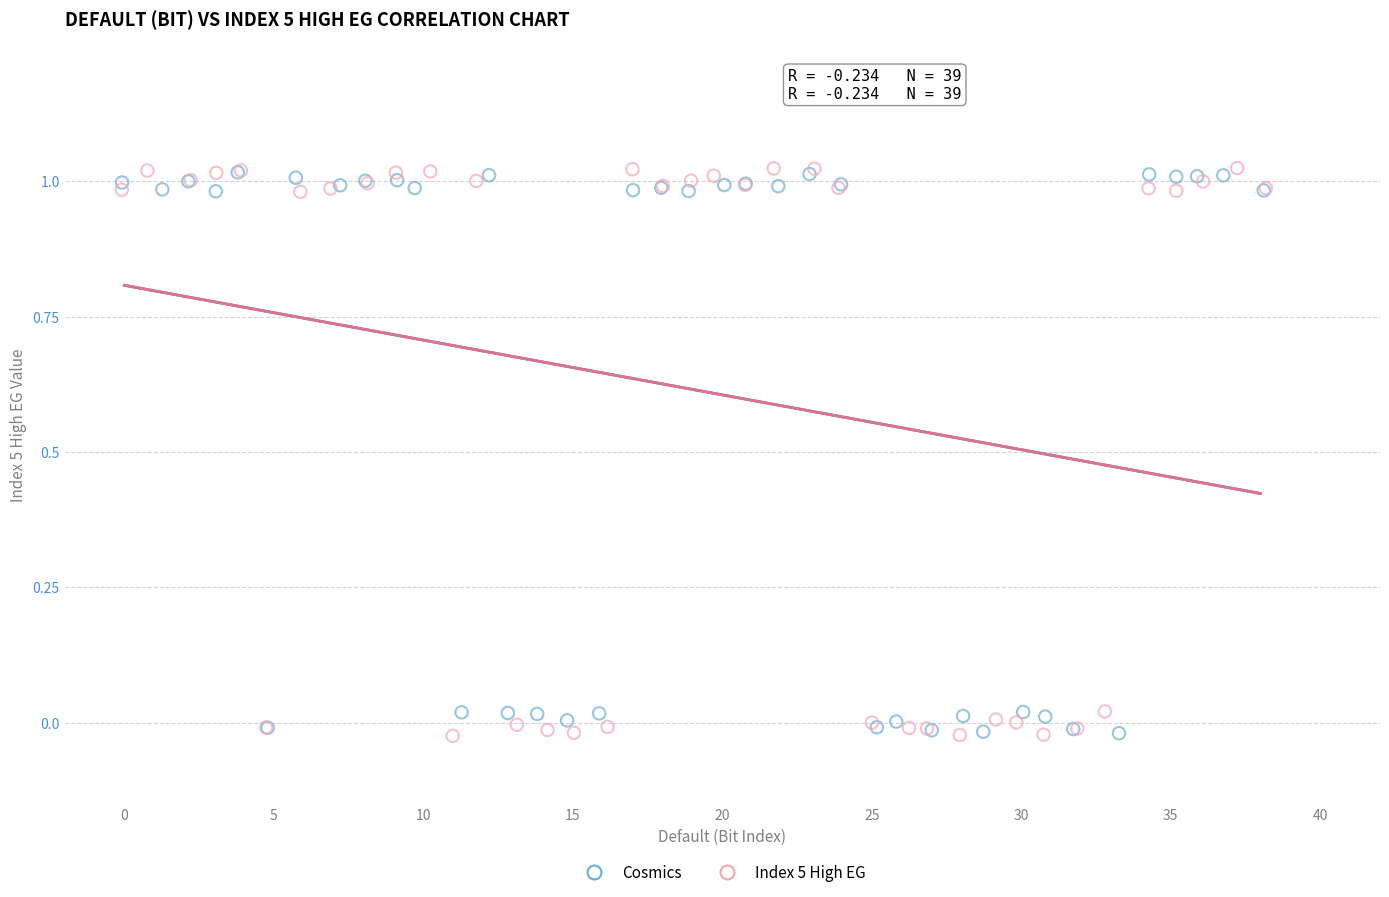

What are all the series names shown in the legend?

Cosmics, Index 5 High EG